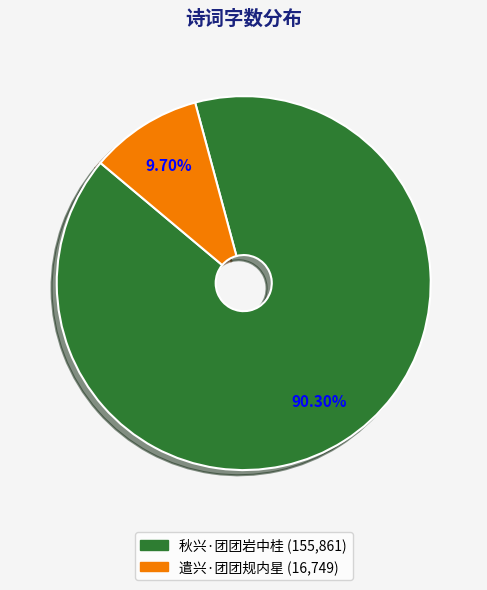

Count the number of slices in the pie.

2